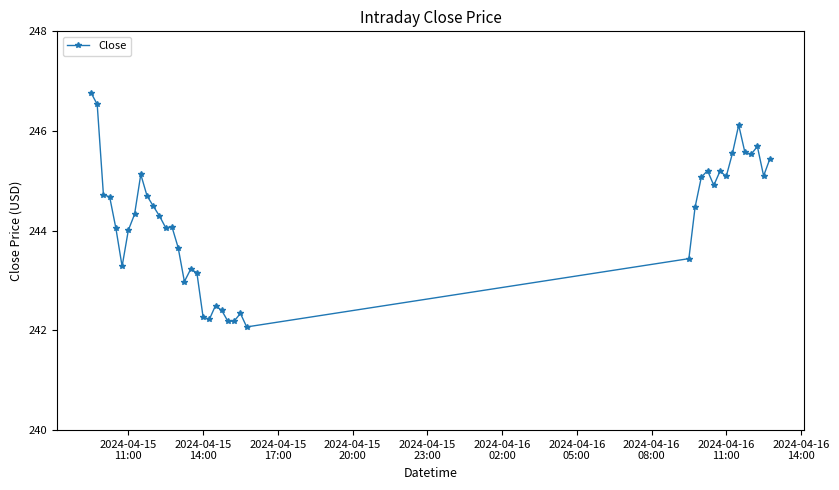

What is the maximum value shown in the chart?

246.8